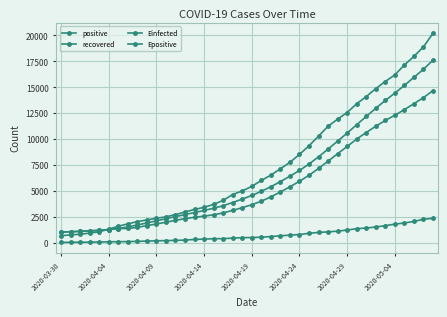

How many data points in positive are less than 5448?

20